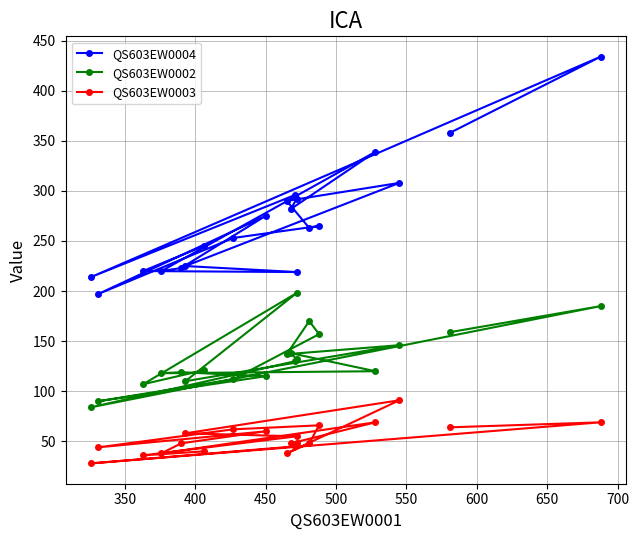

What is the sum of all QS603EW0002 values?

2648